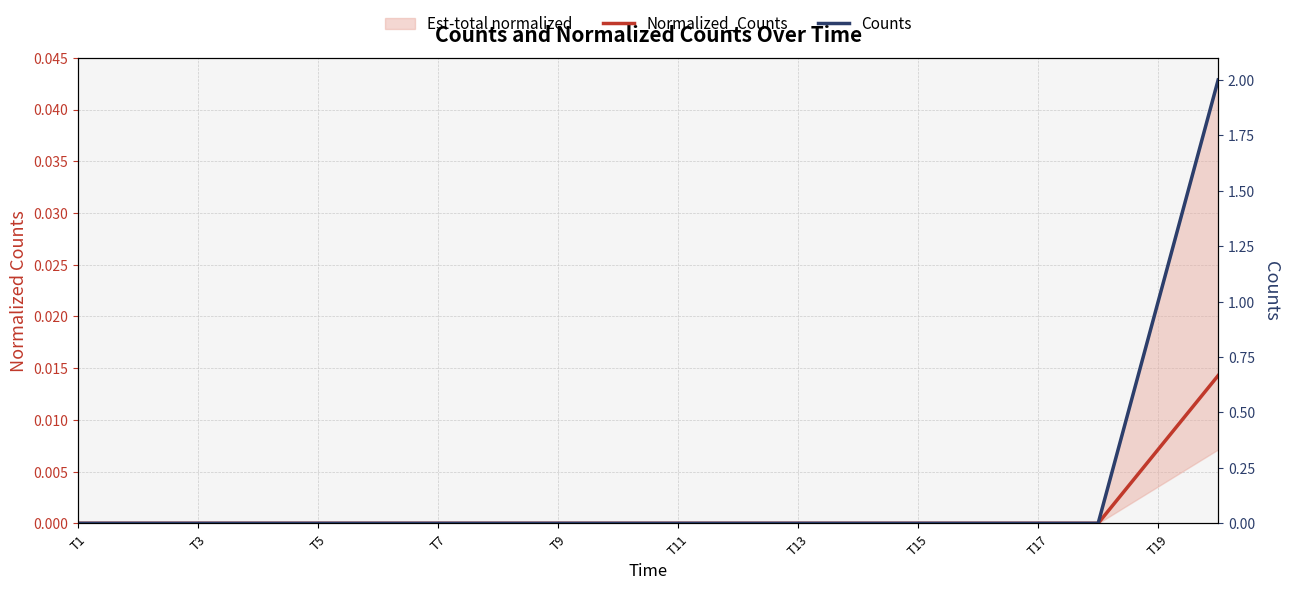

Is it true that Counts equals -0.7 at T3?

False